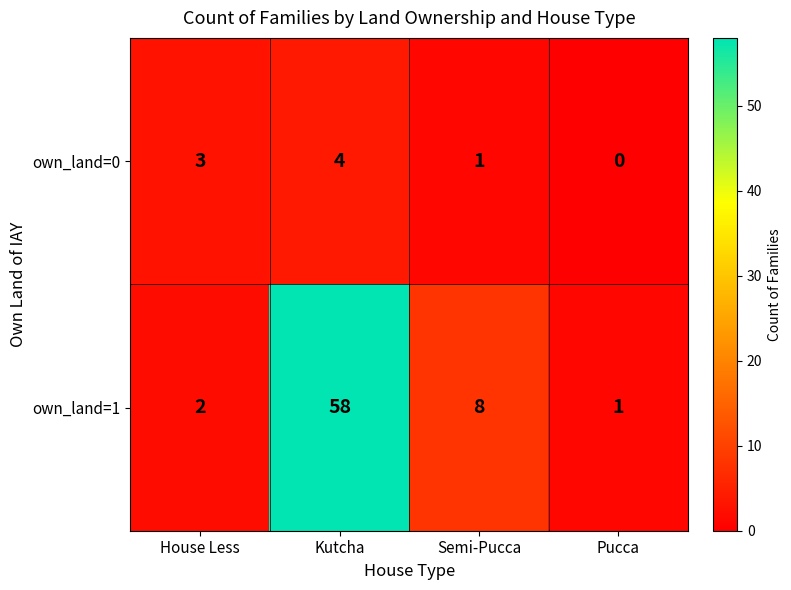

At Kutcha, list the series in order from smallest to largest.

own_land=0, own_land=1